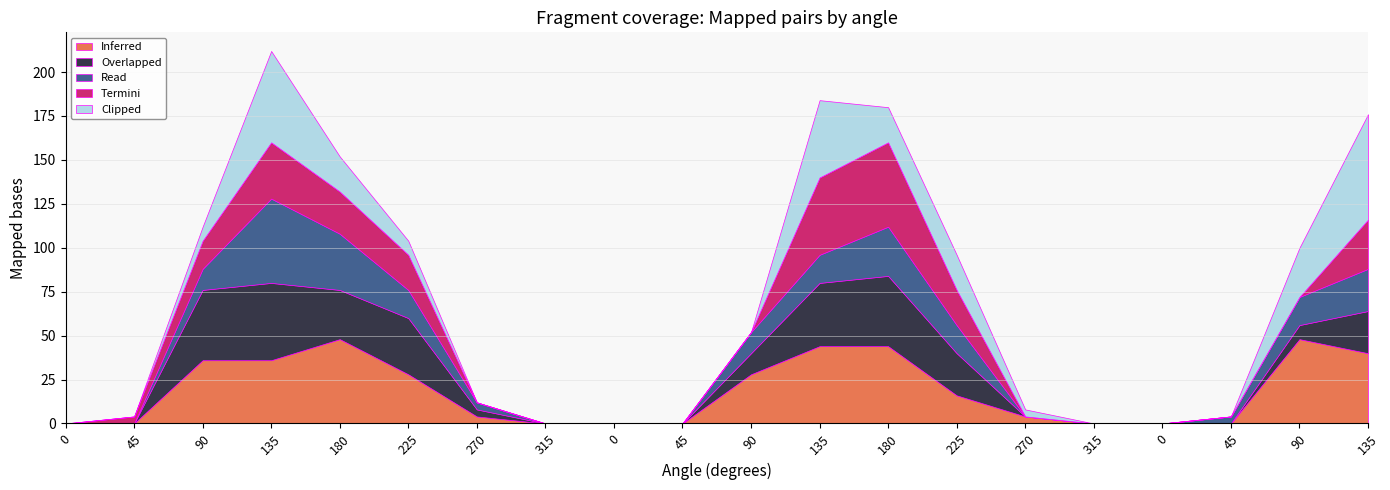

Reading left to right, what are all the values shown in this chart?

Inferred: 0=0.0	45=0.0	90=36.0	135=36.0	180=48.0	225=28.0	270=4.0	315=0.0	0=0.0	45=0.0	90=28.0	135=44.0	180=44.0	225=16.0	270=4.0	315=0.0	0=0.0	45=0.0	90=48.0	135=40.0
Overlapped: 0=0.0	45=0.0	90=40.0	135=44.0	180=28.0	225=32.0	270=4.0	315=0.0	0=0.0	45=0.0	90=12.0	135=36.0	180=40.0	225=24.0	270=0.0	315=0.0	0=0.0	45=0.0	90=8.0	135=24.0
Read: 0=0.0	45=0.0	90=12.0	135=48.0	180=32.0	225=16.0	270=4.0	315=0.0	0=0.0	45=0.0	90=12.0	135=16.0	180=28.0	225=16.0	270=0.0	315=0.0	0=0.0	45=4.0	90=16.0	135=24.0
Termini: 0=0.0	45=4.0	90=16.0	135=32.0	180=24.0	225=20.0	270=0.0	315=0.0	0=0.0	45=0.0	90=0.0	135=44.0	180=48.0	225=20.0	270=0.0	315=0.0	0=0.0	45=0.0	90=0.0	135=28.0
Clipped: 0=0.0	45=0.0	90=8.0	135=52.0	180=20.0	225=8.0	270=0.0	315=0.0	0=0.0	45=0.0	90=0.0	135=44.0	180=20.0	225=20.0	270=4.0	315=0.0	0=0.0	45=0.0	90=28.0	135=60.0